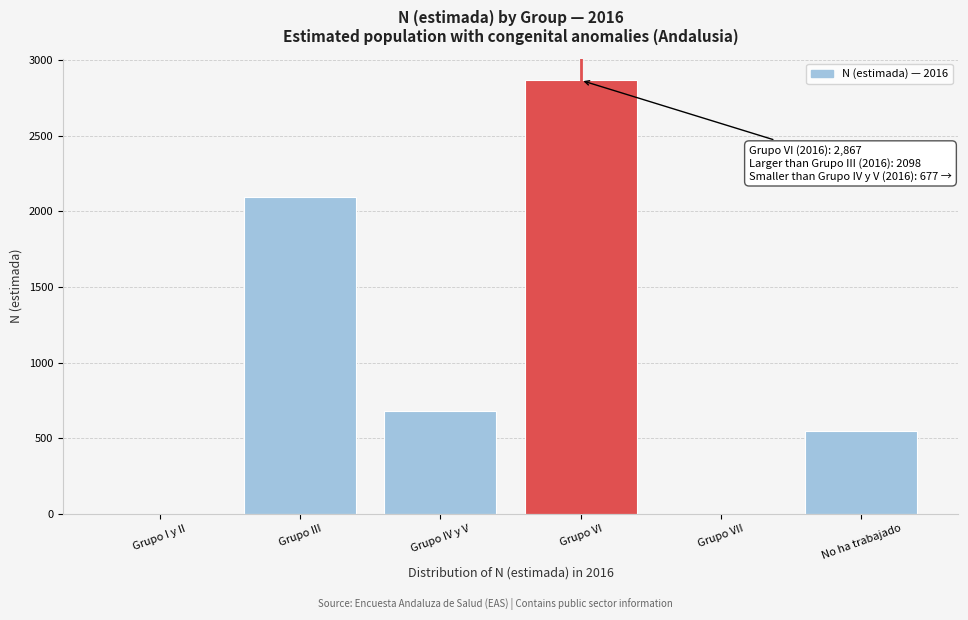

Reading left to right, list all the values displayed in this chart.

Grupo I y II=0	Grupo III=2098	Grupo IV y V=677	Grupo VI=2867	Grupo VII=0	No ha trabajado=549